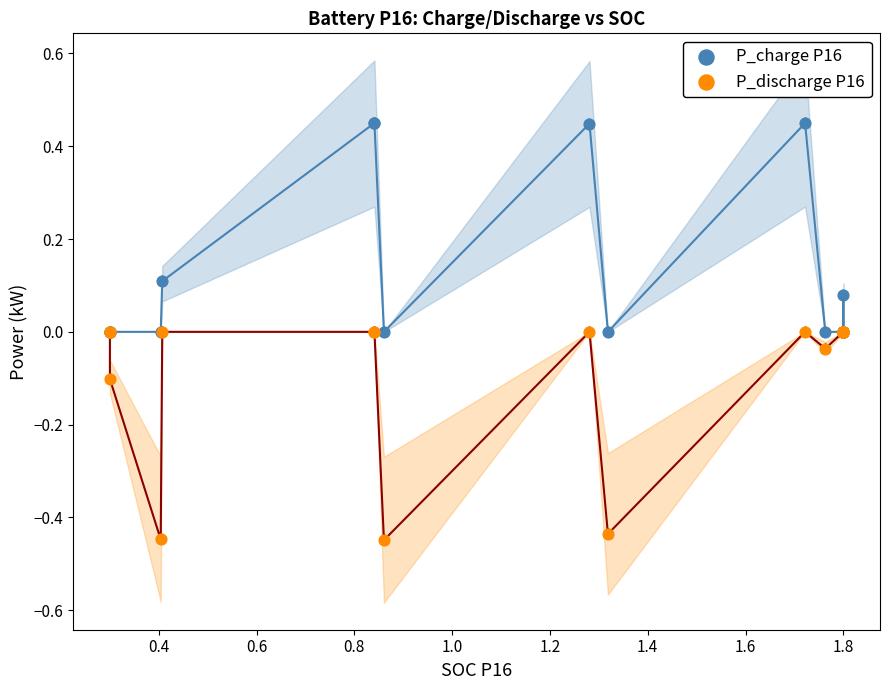

What are all the series names shown in the legend?

P_charge P16, P_discharge P16